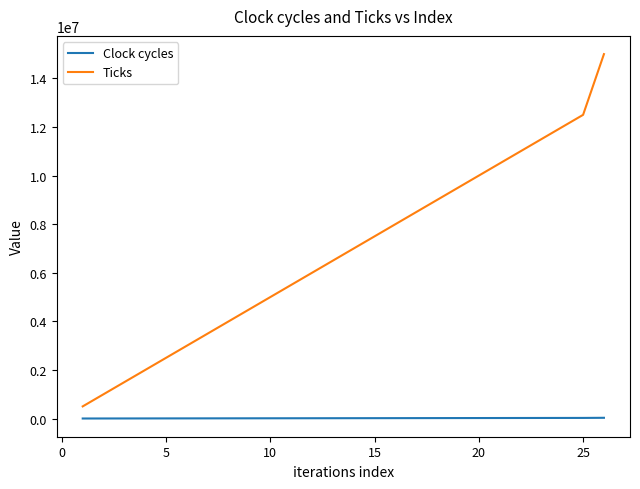

What is the difference between the second highest and second lowest values in the Ticks series?

11500000